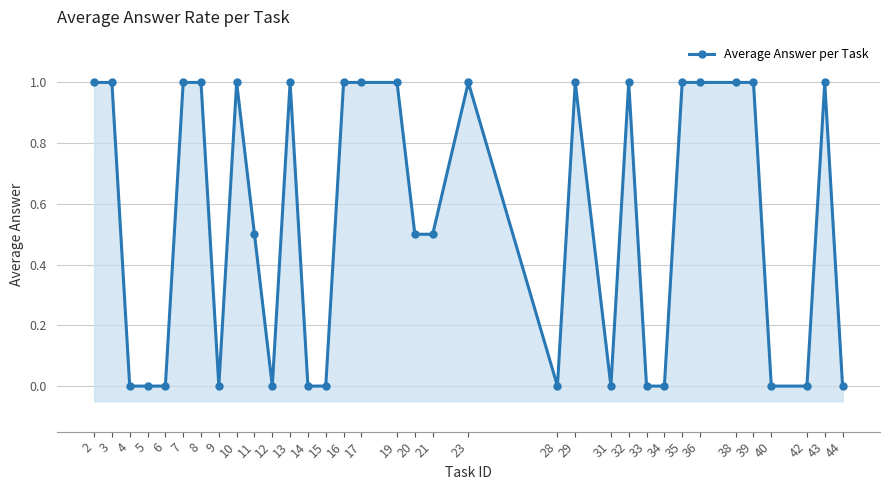

Which has a higher value, 43 or 36?

43